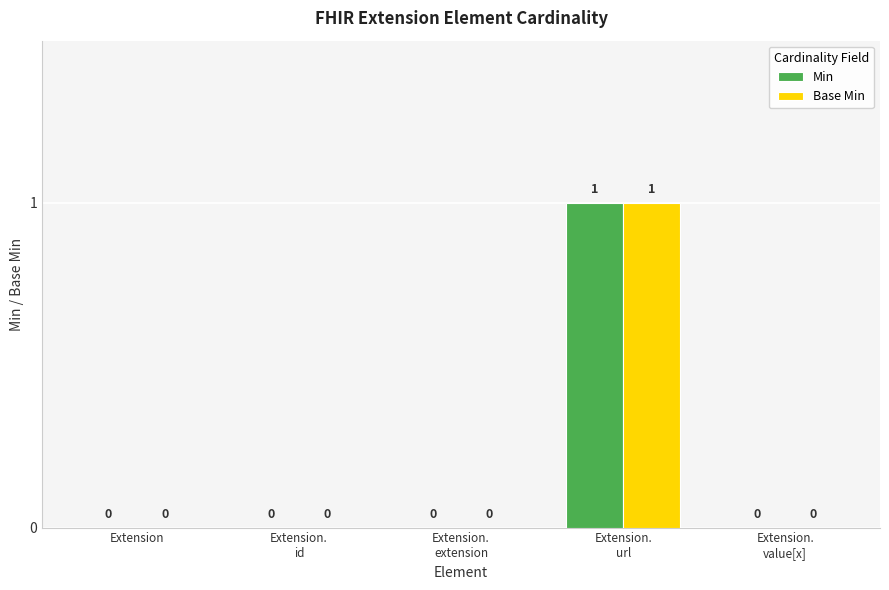

Are the bars horizontal?

No